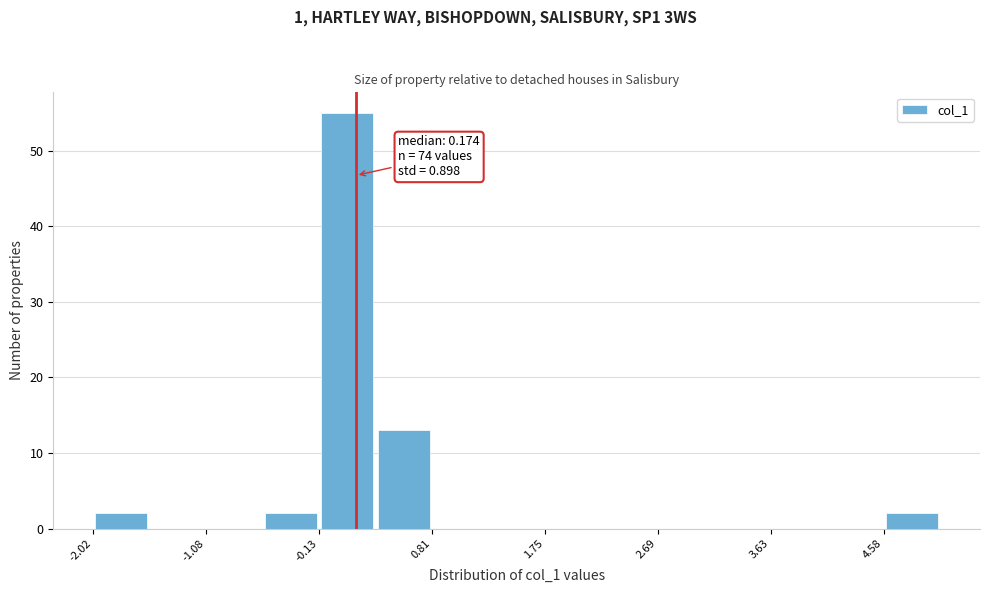

Which range on the x-axis has the tallest bar?

-0.1 to 0.3